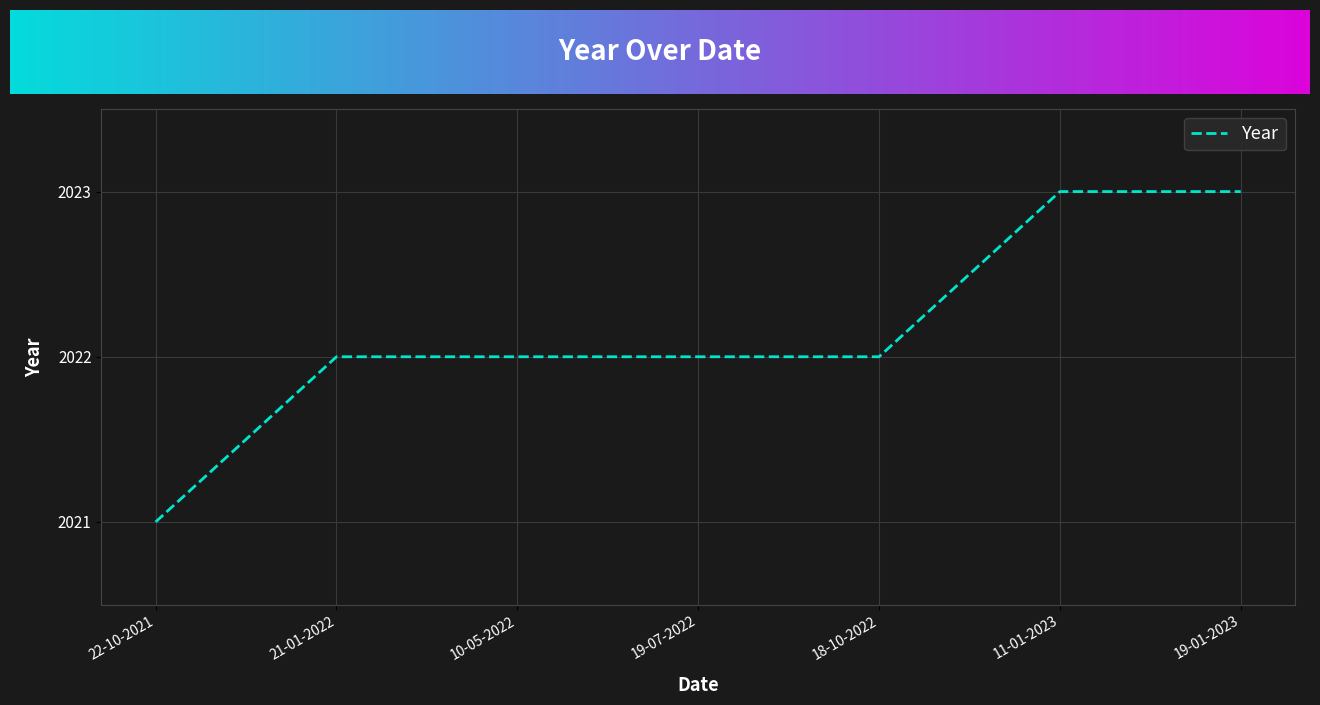

What is the smallest value displayed?

2021